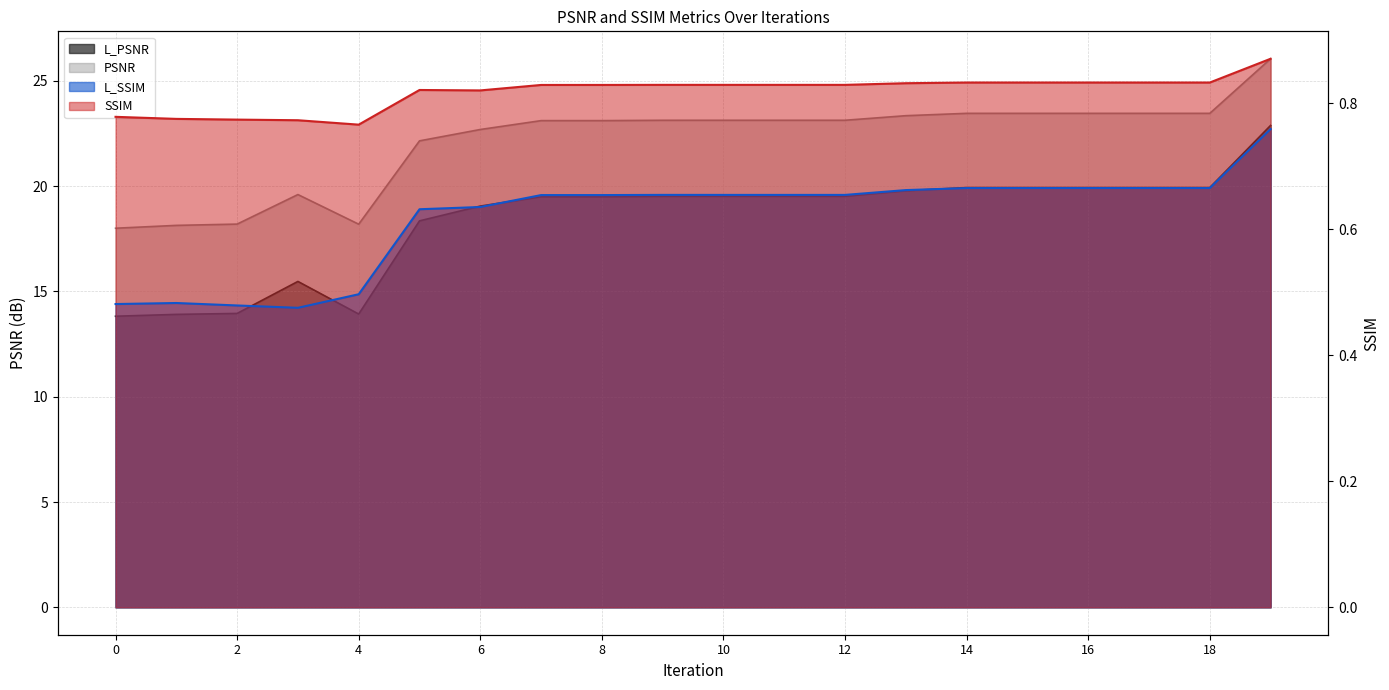

Reading left to right, transcribe all the data shown in this chart.

L_PSNR: 13.8	13.9	14.0	15.5	13.9	18.4	19.1	19.5	19.5	19.5	19.5	19.5	19.5	19.8	19.9	19.9	19.9	19.9	19.9	22.9
PSNR: 18.0	18.1	18.2	19.6	18.2	22.2	22.7	23.1	23.1	23.1	23.1	23.1	23.1	23.3	23.5	23.5	23.5	23.5	23.5	26.1
L_SSIM: 0.5	0.5	0.5	0.5	0.5	0.6	0.6	0.7	0.7	0.7	0.7	0.7	0.7	0.7	0.7	0.7	0.7	0.7	0.7	0.8
SSIM: 0.8	0.8	0.8	0.8	0.8	0.8	0.8	0.8	0.8	0.8	0.8	0.8	0.8	0.8	0.8	0.8	0.8	0.8	0.8	0.9